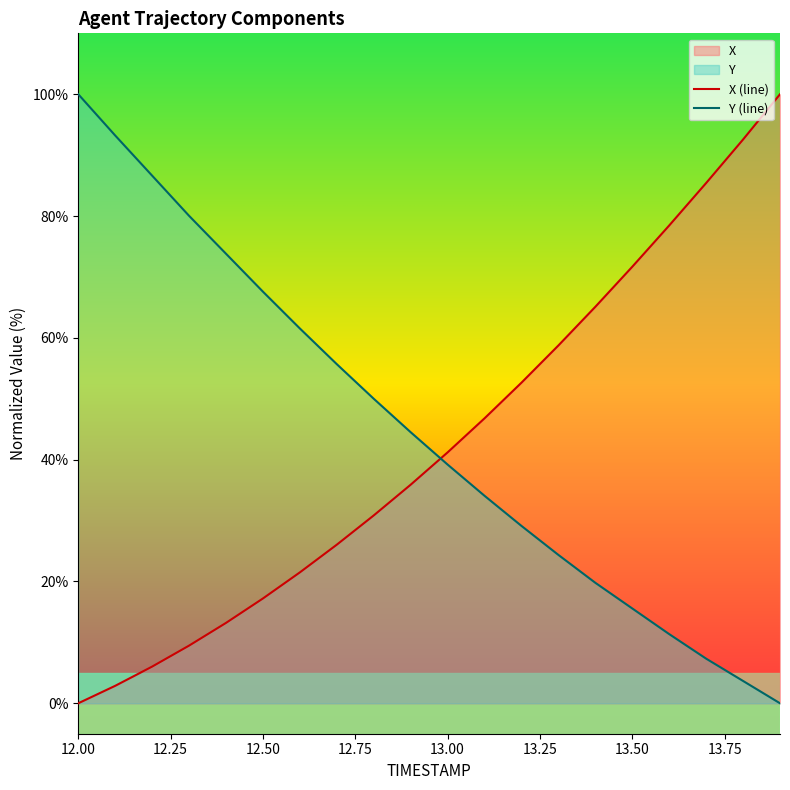

At which label does Y (line) reach its peak?

12.00